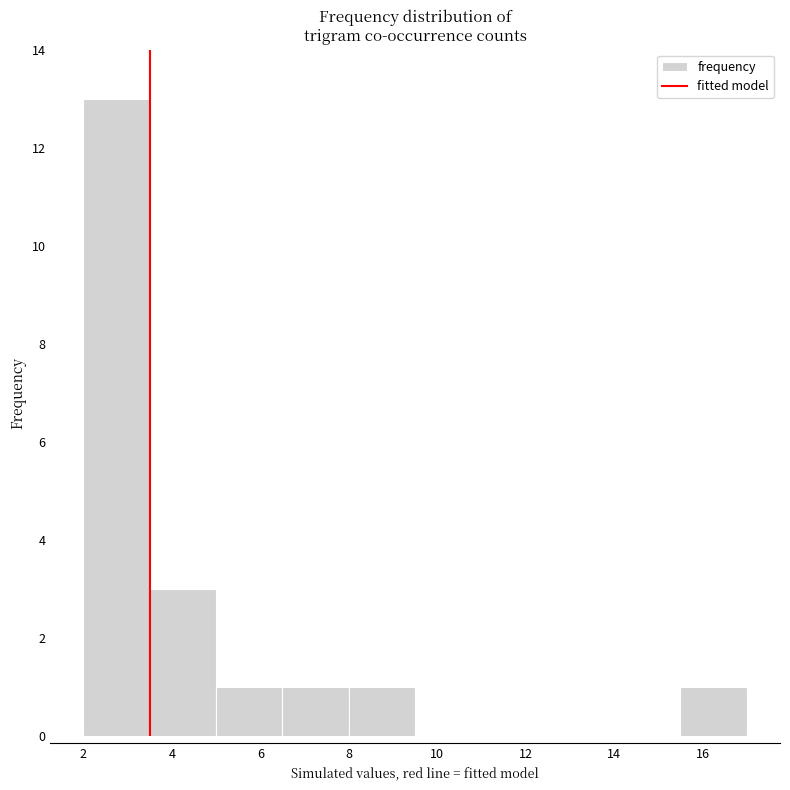

Over which range of the x-axis is the bar tallest?

2.0 to 3.5